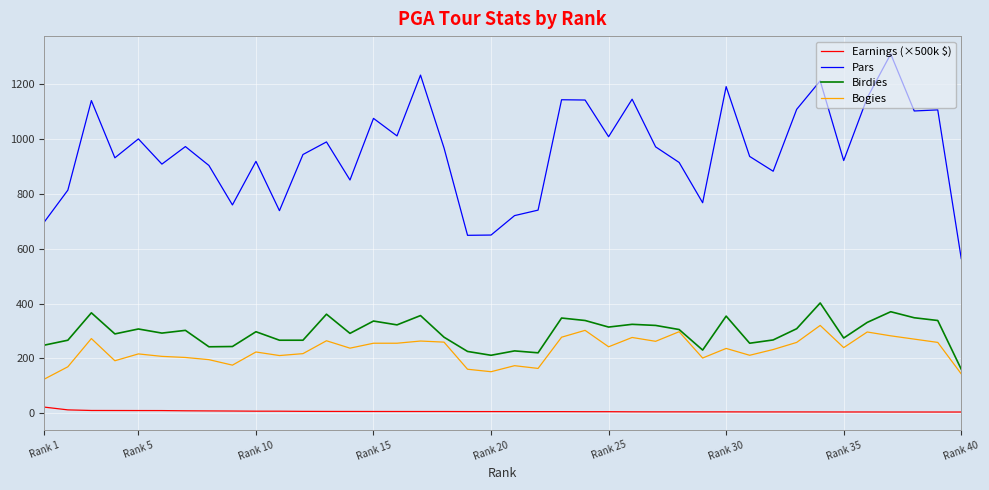

What is the difference between the maximum and minimum values in the Earnings (×500k $) series?

17.9